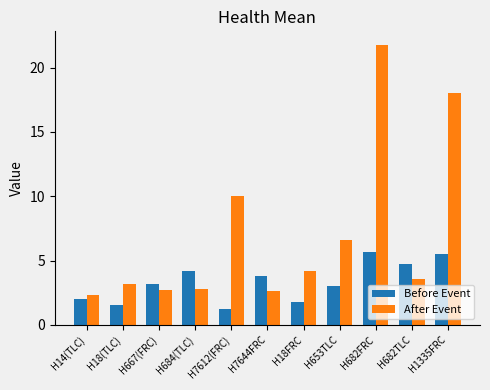

Is the value of After Event at H682TLC greater than the value of Before Event at H684(TLC)?

No